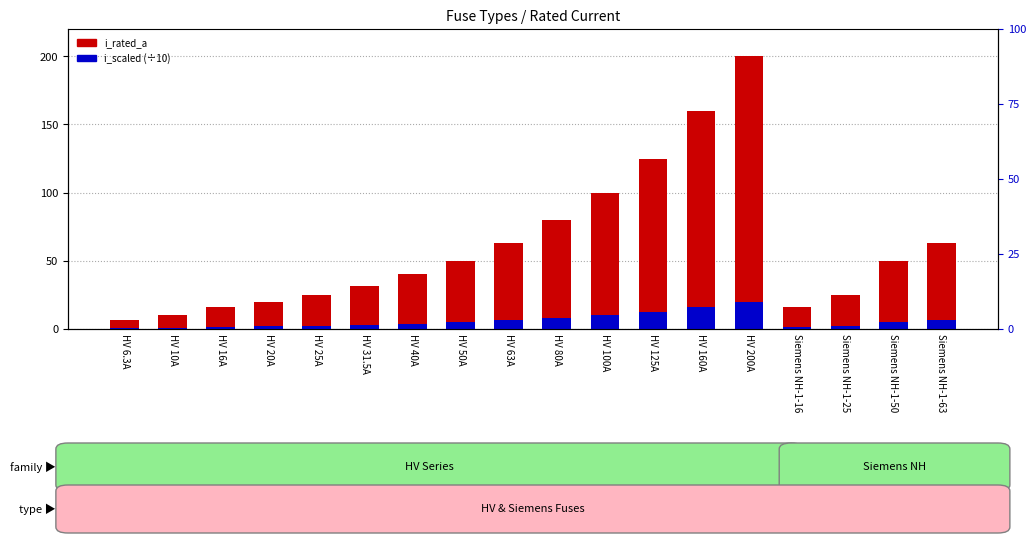

What is the total value across all series at HV 16A?

17.6